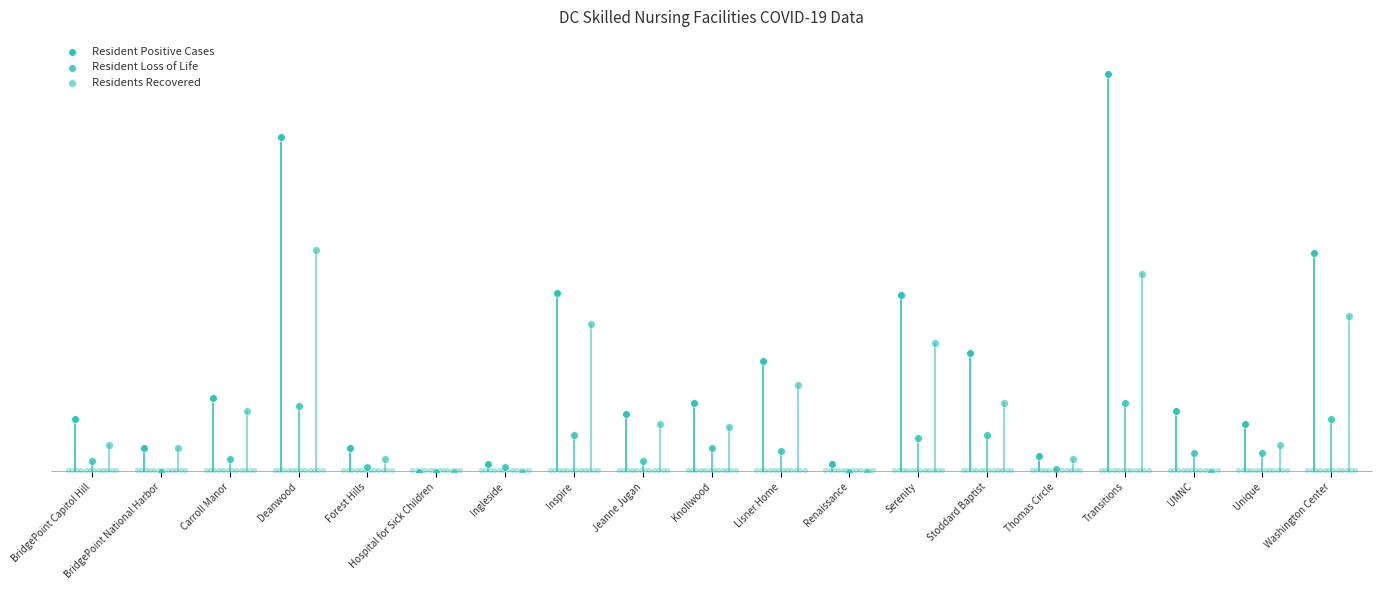

Which series has the largest total across all categories?

Resident Positive Cases